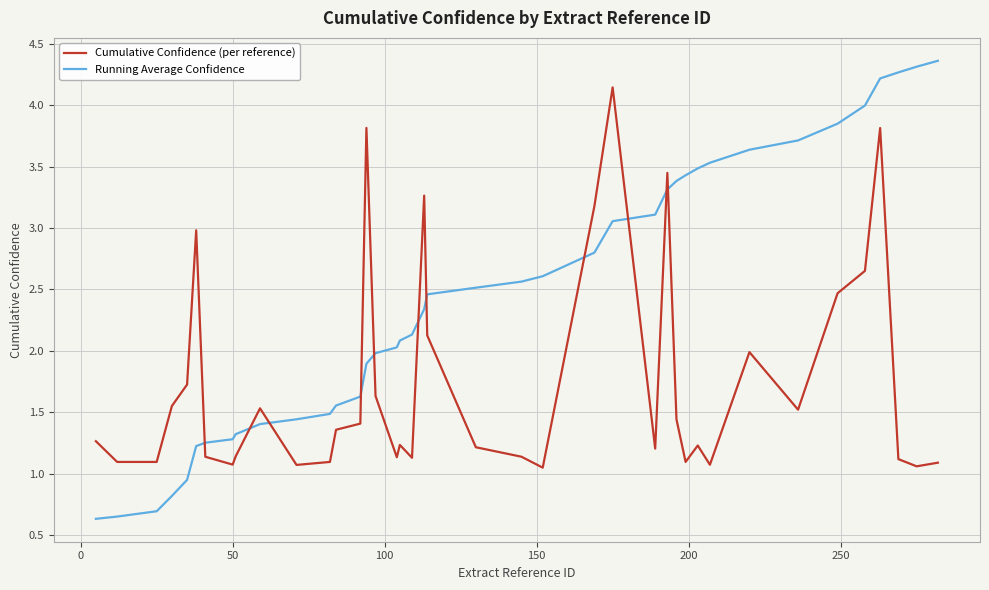

Which series ends up on top after the final intersection of Running Average Confidence and Cumulative Confidence (per reference)?

Running Average Confidence